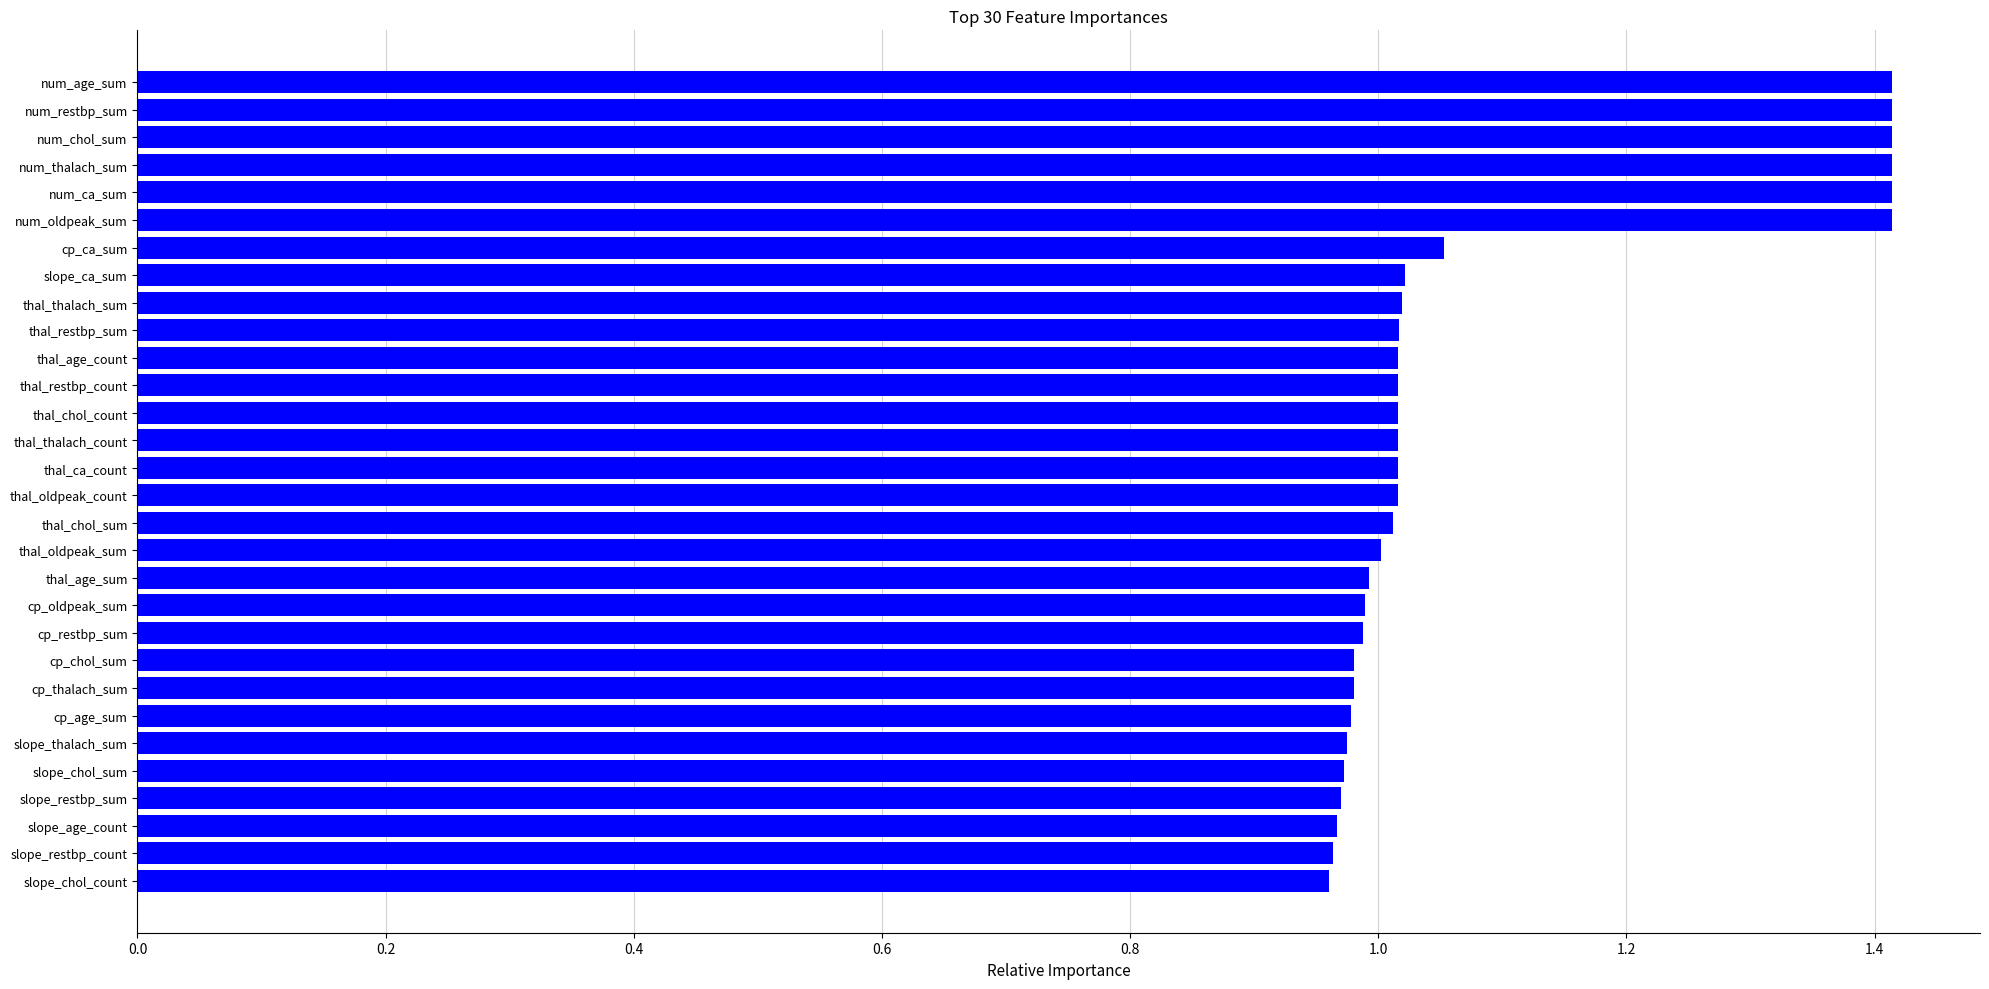

What is the difference between the maximum and minimum values?

0.5